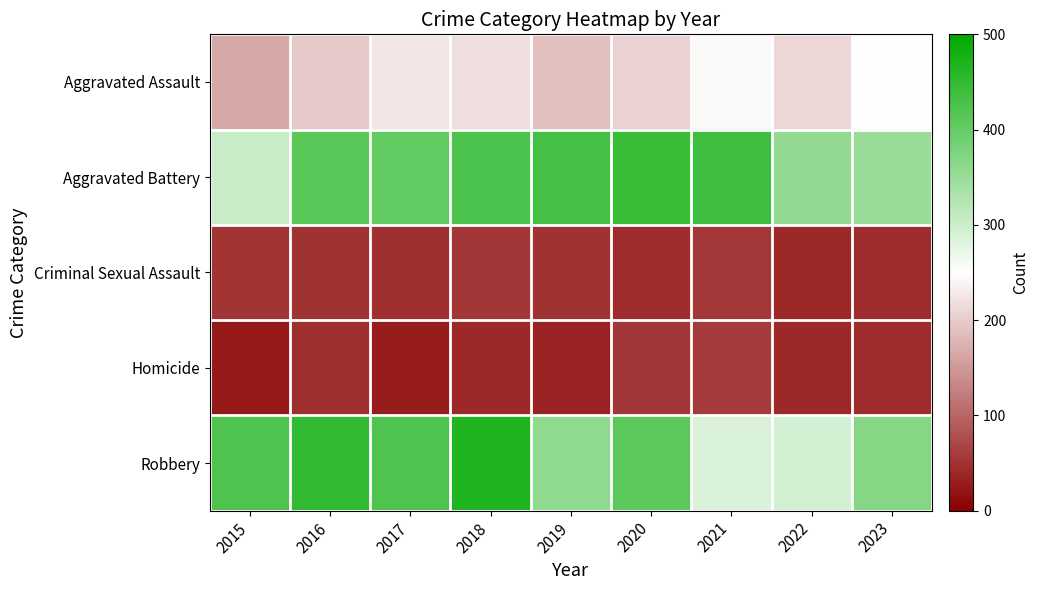

Between 2020 and 2023, which is larger?

2023